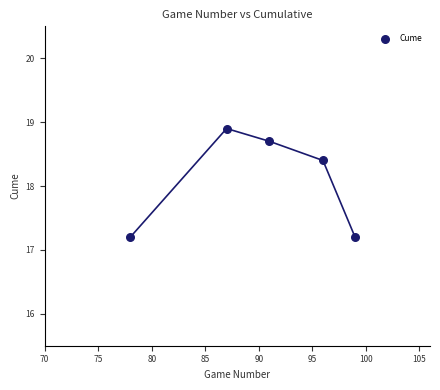

What Y value in the scatter plot is closest to 18?

18.4